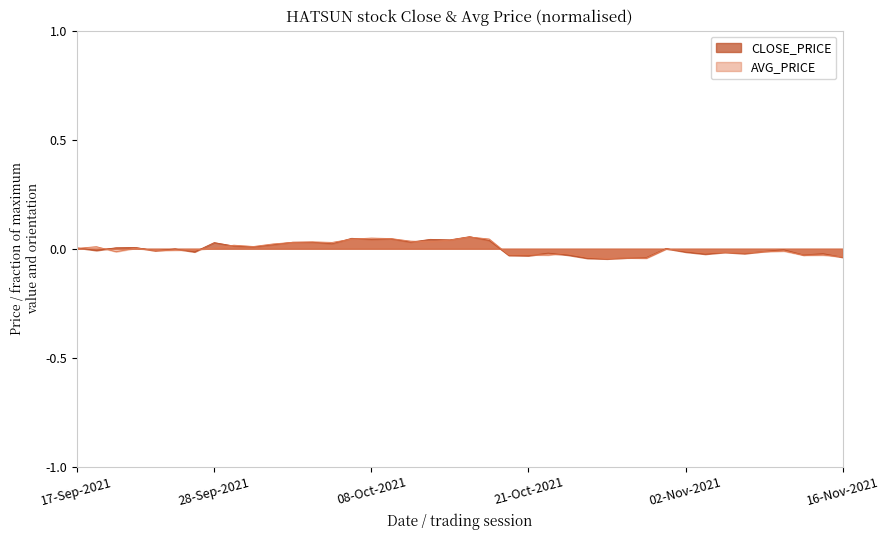

The value of AVG_PRICE at 01-Oct-2021 is 0.0. True or false?

True